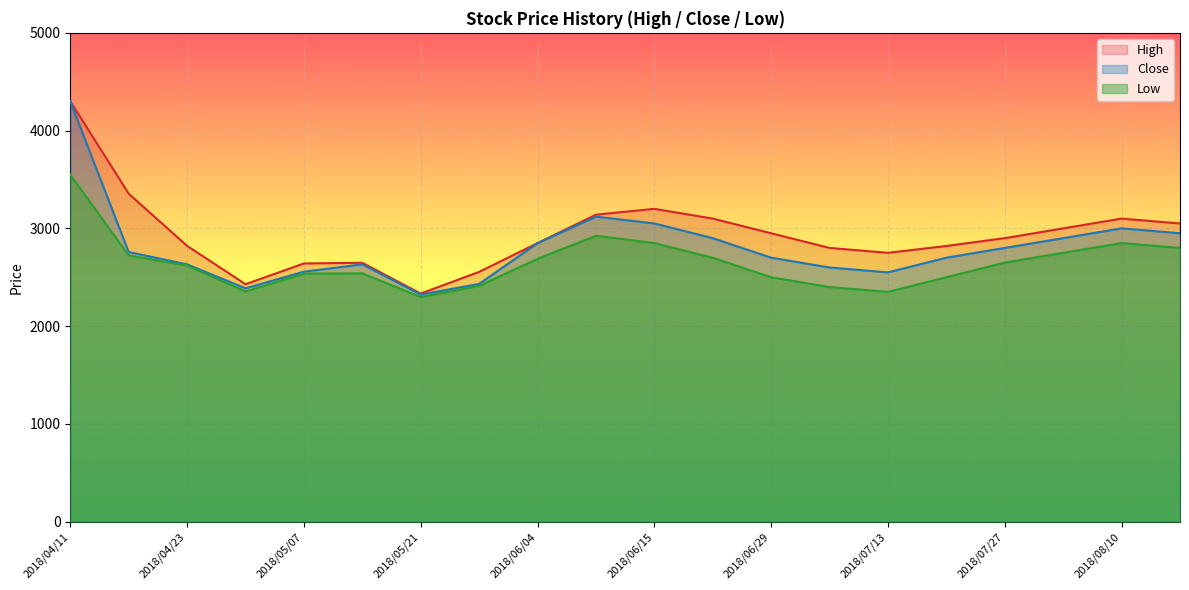

The Low series shows 2850 at 2018/06/15. True or false?

True